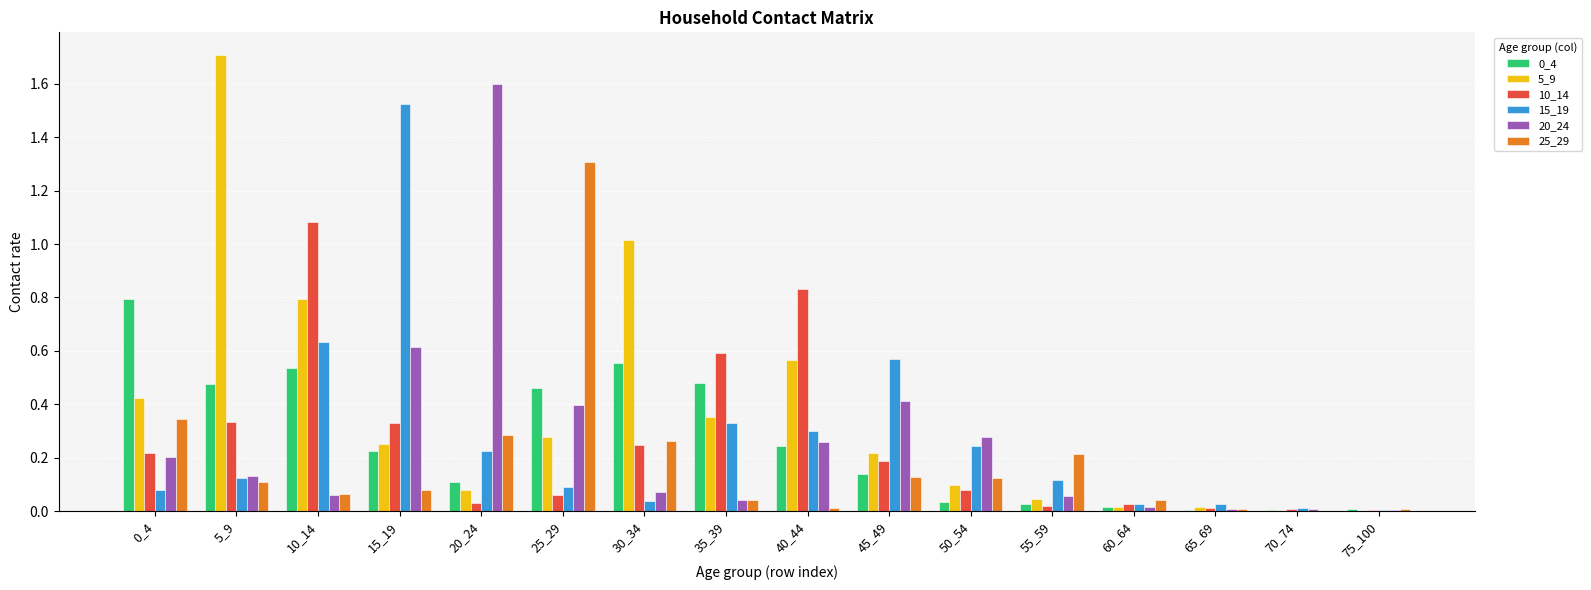

Is it true that 10_14 equals 0.4 at 30_34?

False